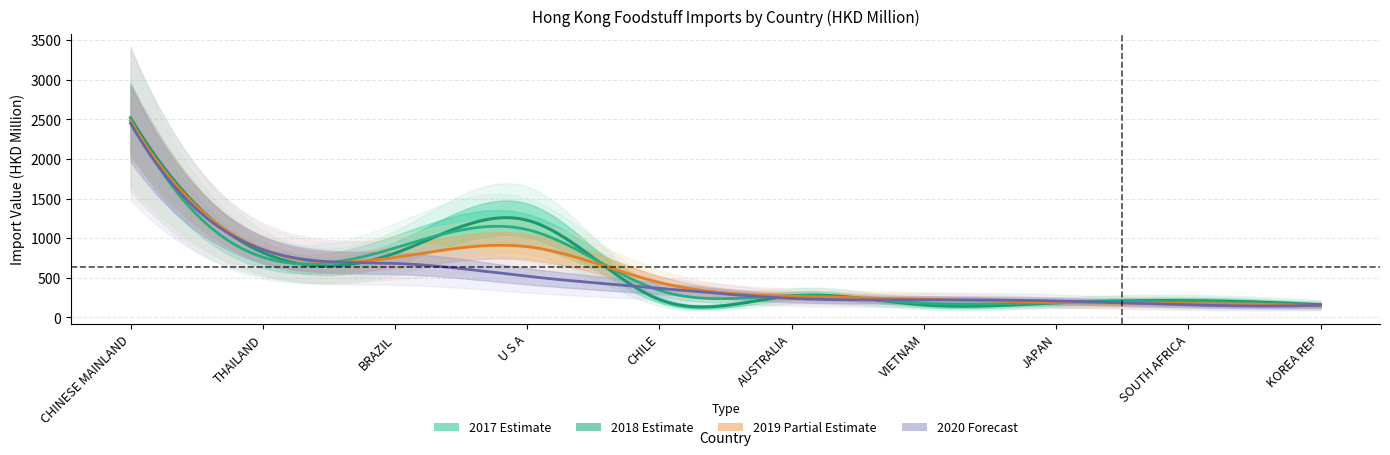

How many data points in 2017 are above 270?

5